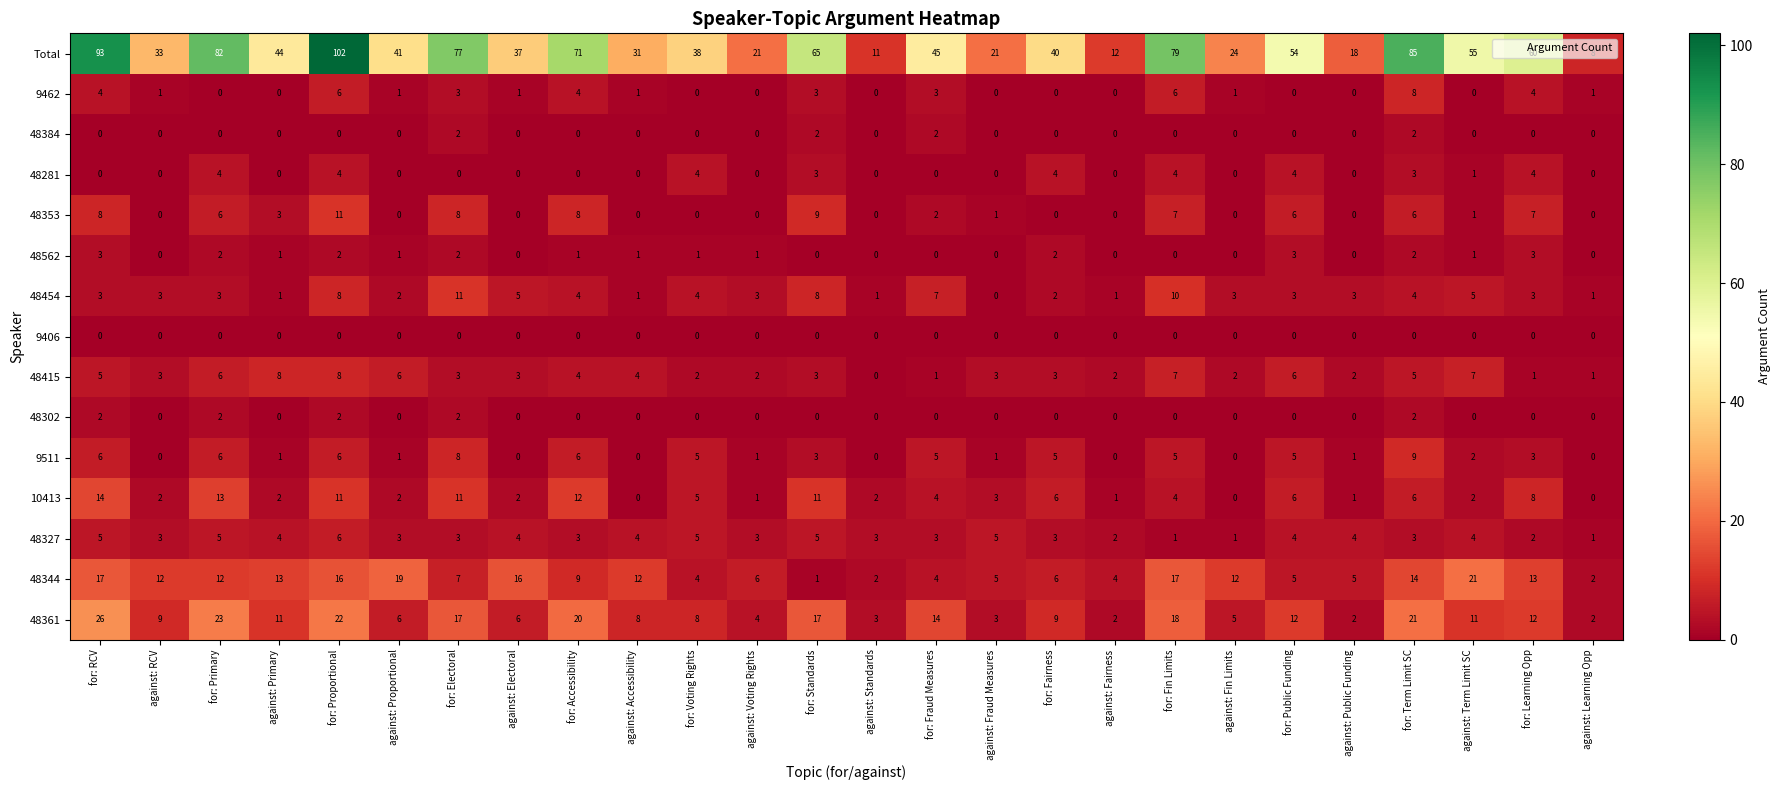

At which category is the sum across all series the highest?

for: Proportional